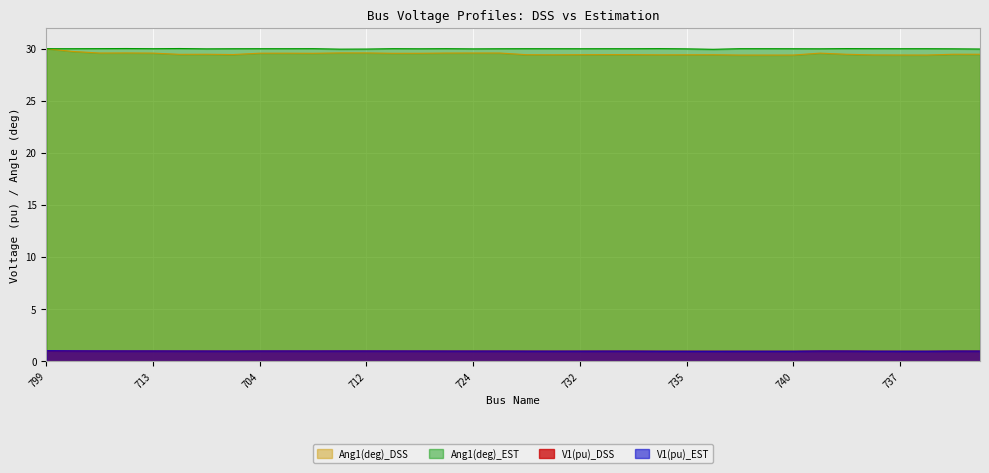

Where does the Ang1(deg)_EST series first go above 30?

701